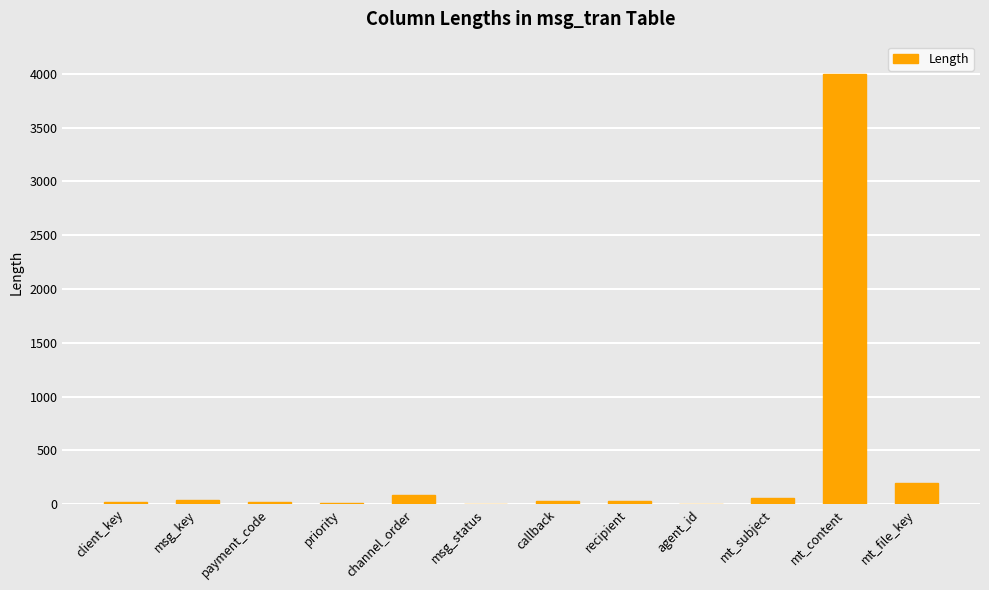

The value at mt_file_key is 200. True or false?

True